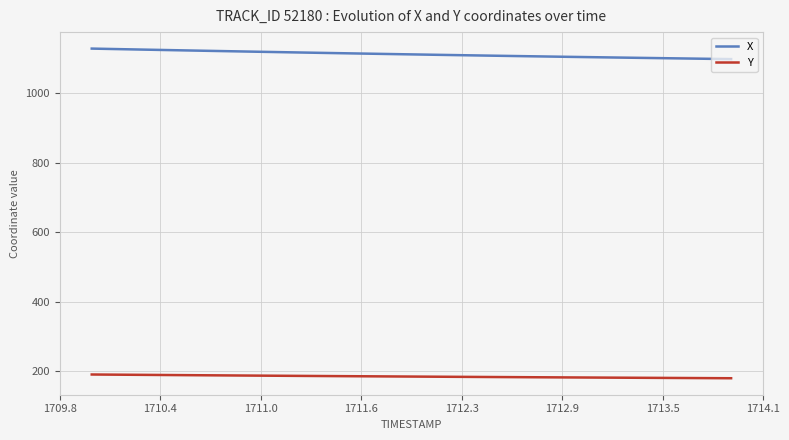

At how many categories does at least one series exceed 1004?

40